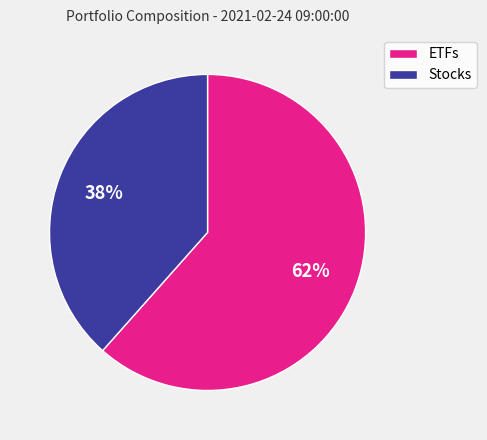

The ETFs slice represents 69% of the pie. True or false?

False